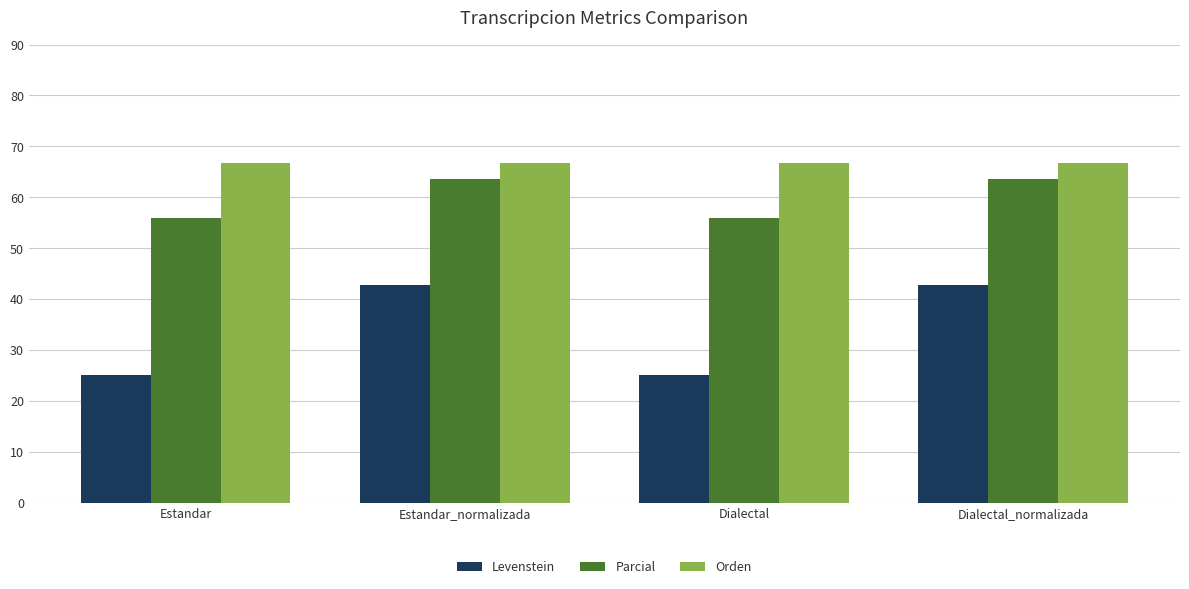

What is the maximum value for Parcial?

63.6